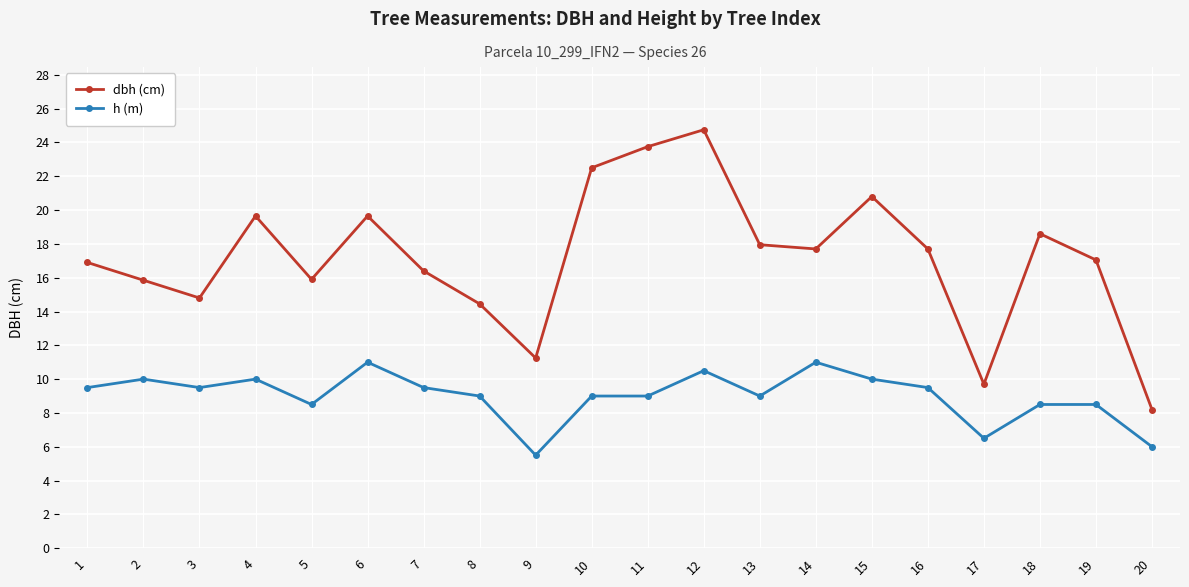

What is the spread (max minus min) of values at 1?

7.4